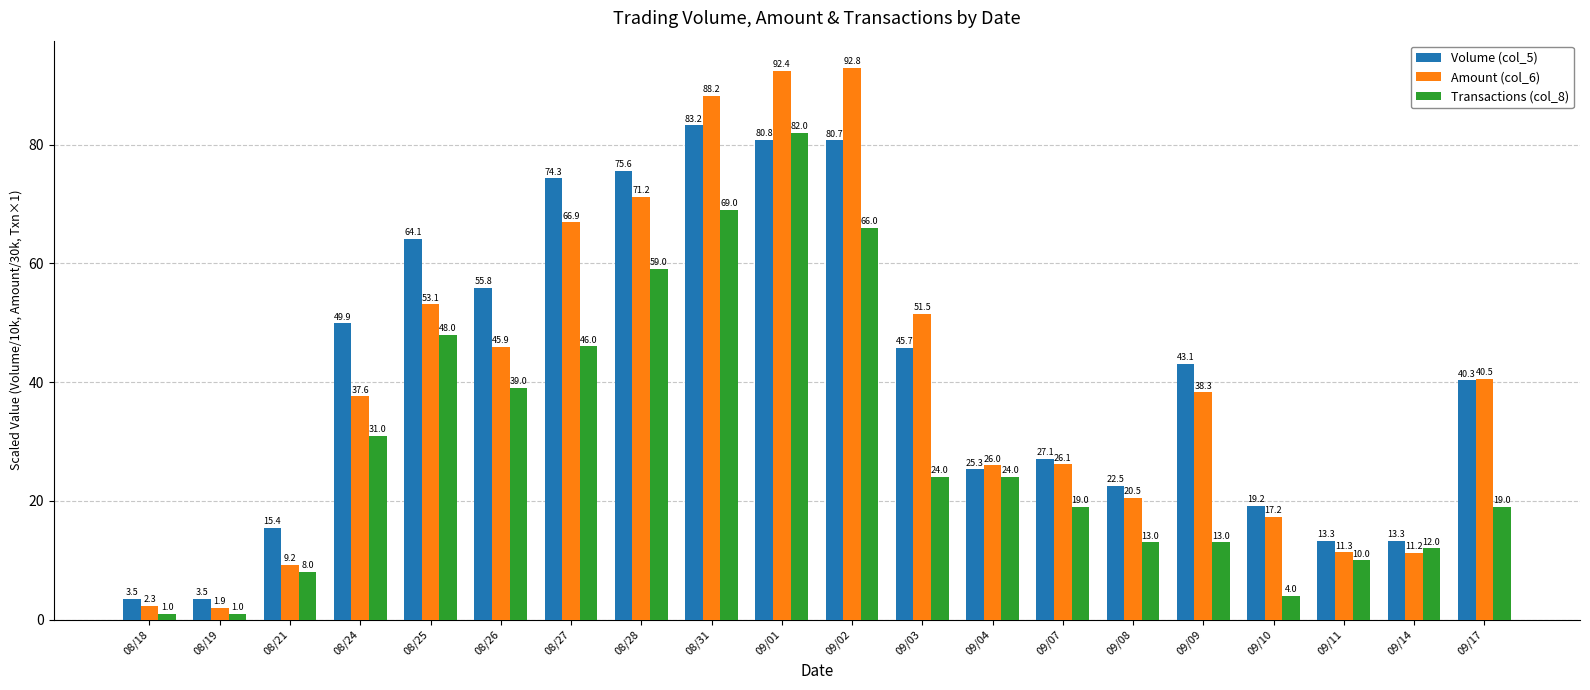

Does the chart contain stacked bars?

No